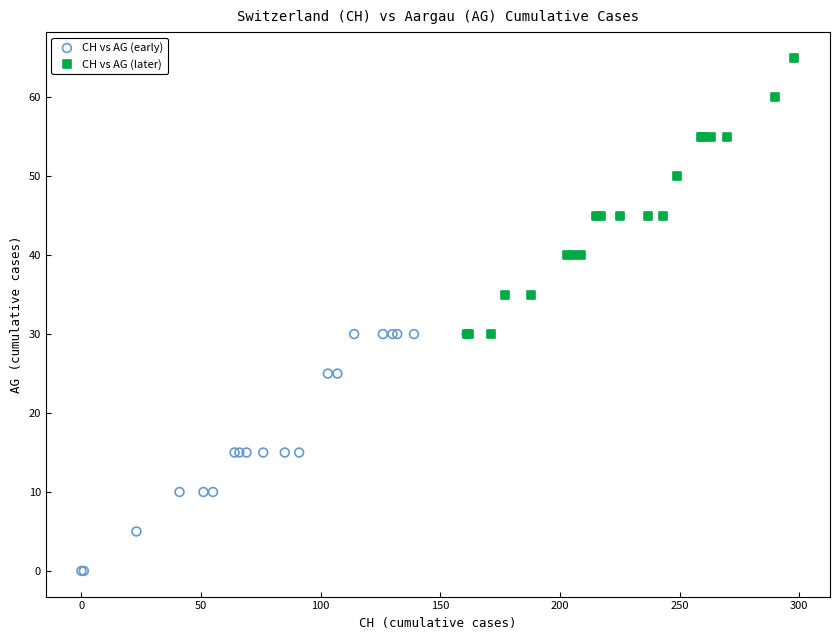

Which series has the widest spread of Y values?

CH vs AG (later)